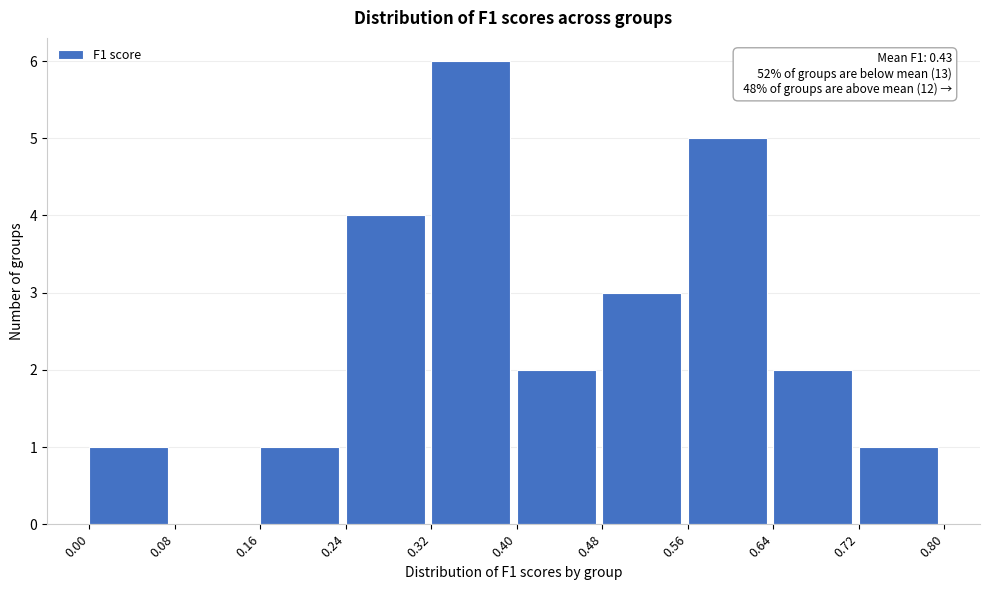

Which range on the x-axis has the tallest bar?

0.32 to 0.40